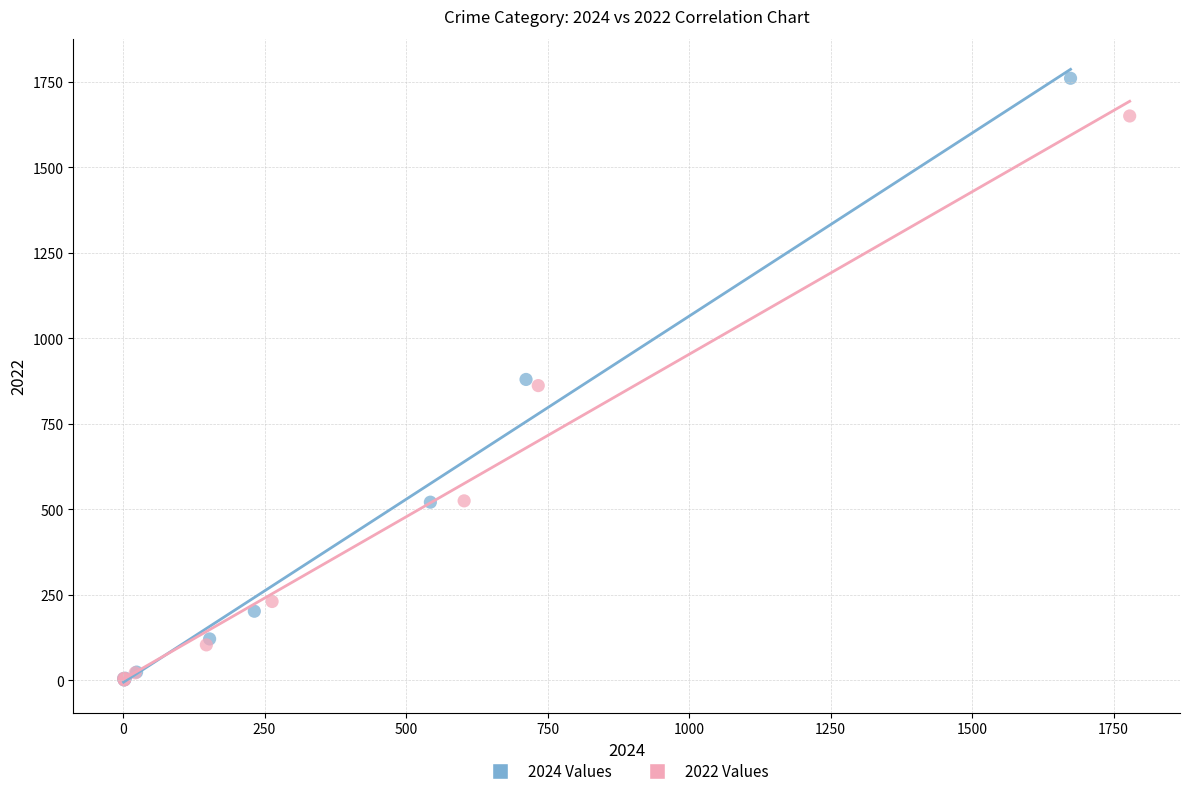

Which series contains the highest Y value?

2024 Values